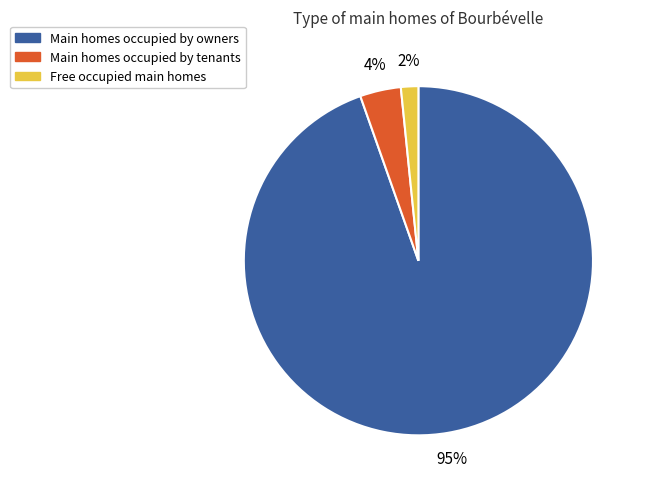

To the nearest percent, what is the average slice percentage?

33%